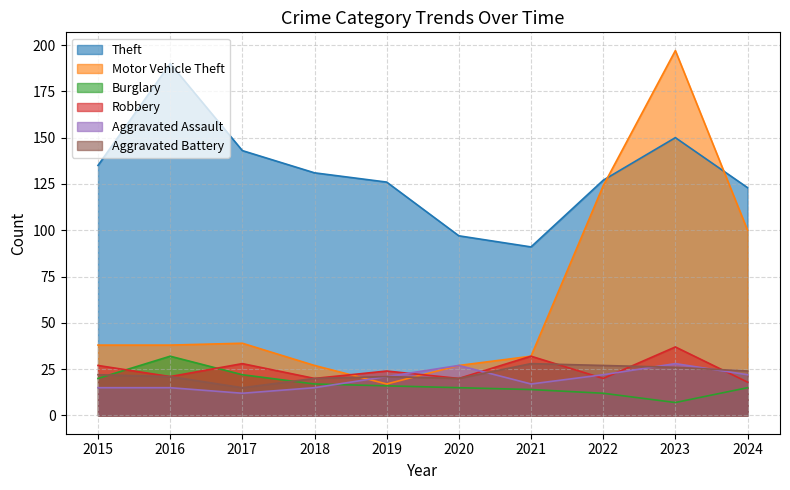

Does the chart display data point markers on the line(s)?

No